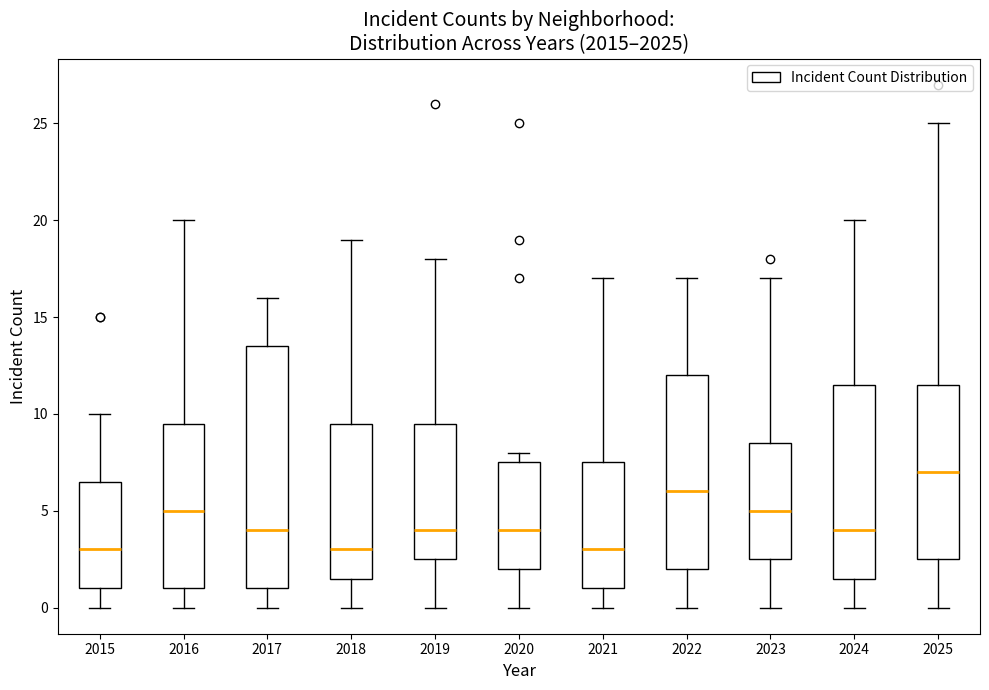

Reading left to right, transcribe this box plot: for each box, give where its median line is, the range the box spans, and where its two whiskers end, as read against the y-axis. The values are not printed on the chart, so give them approximately, as read against the axis.

2015: median 3.0, box 1.0 to 6.5, whiskers 0.0 to 10.0
2016: median 5.0, box 1.0 to 9.5, whiskers 0.0 to 20.0
2017: median 4.0, box 1.0 to 13.5, whiskers 0.0 to 16.0
2018: median 3.0, box 1.5 to 9.5, whiskers 0.0 to 19.0
2019: median 4.0, box 2.5 to 9.5, whiskers 0.0 to 18.0
2020: median 4.0, box 2.0 to 7.5, whiskers 0.0 to 8.0
2021: median 3.0, box 1.0 to 7.5, whiskers 0.0 to 17.0
2022: median 6.0, box 2.0 to 12.0, whiskers 0.0 to 17.0
2023: median 5.0, box 2.5 to 8.5, whiskers 0.0 to 17.0
2024: median 4.0, box 1.5 to 11.5, whiskers 0.0 to 20.0
2025: median 7.0, box 2.5 to 11.5, whiskers 0.0 to 25.0